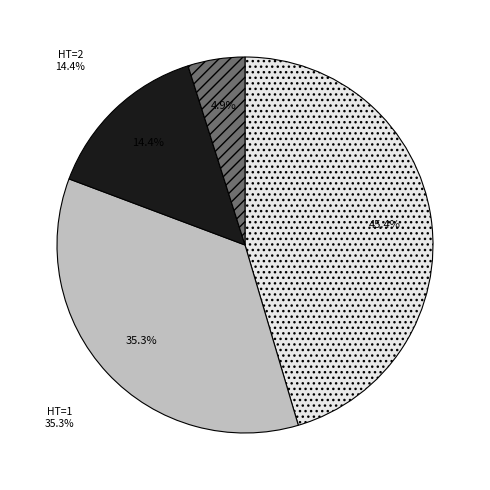

Which category has the smallest portion of the pie?

3+